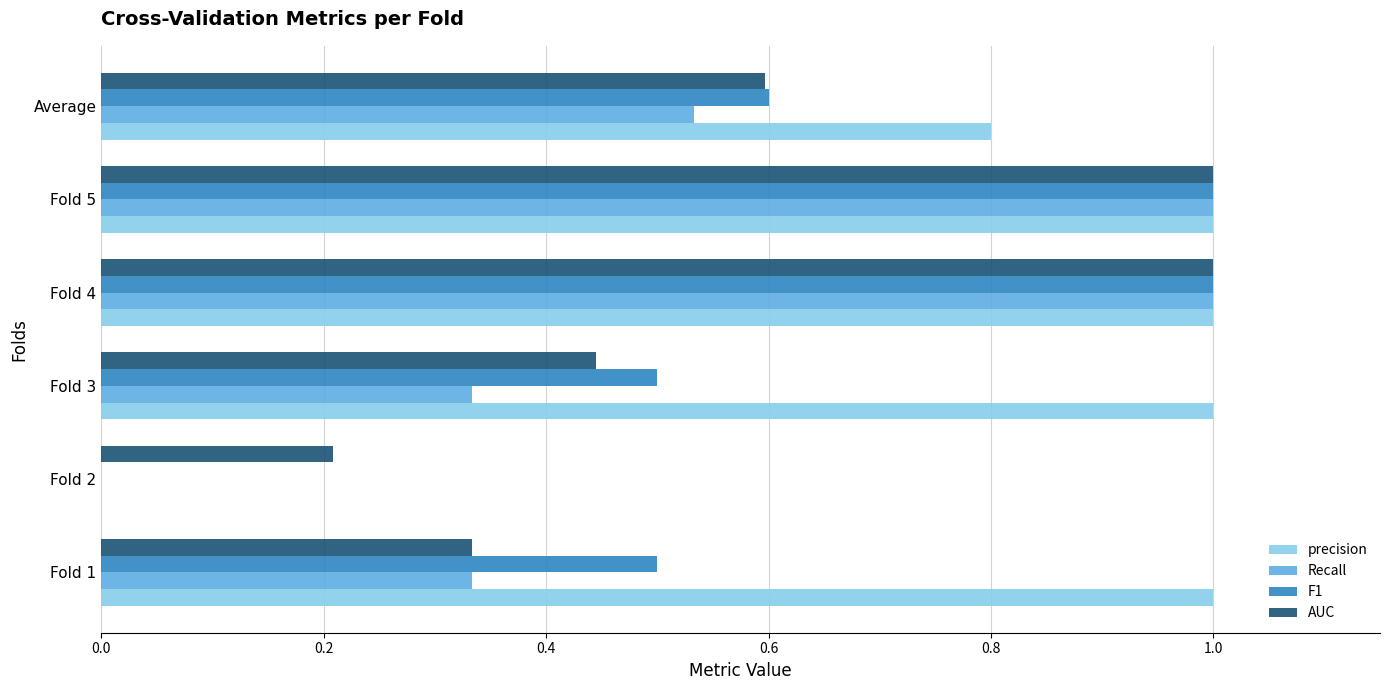

Between Fold 3 and Fold 5, which series saw the biggest shift?

Recall